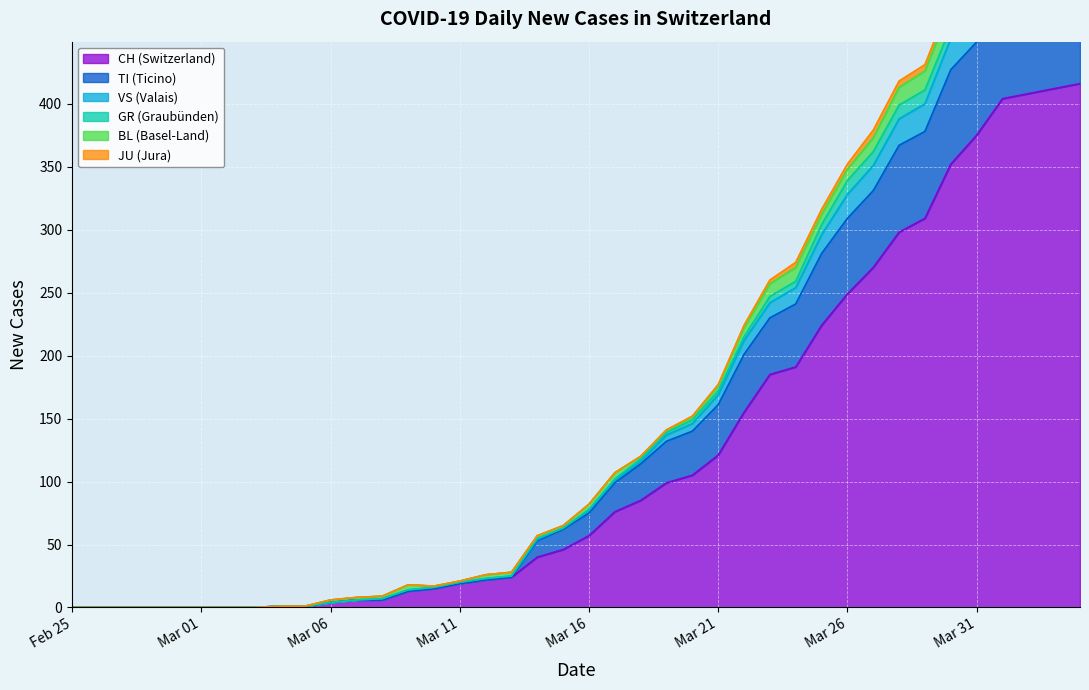

What is the sum of all CH values?

4988